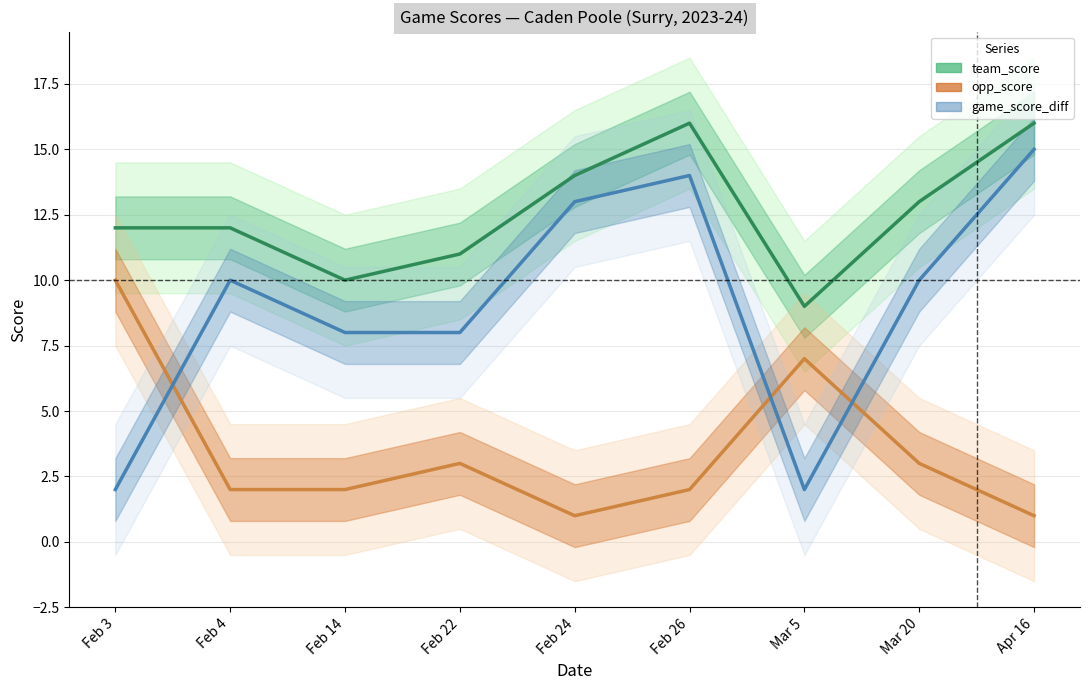

Rank the series by their average value, from highest to lowest.

team_score, game_score_diff, opp_score